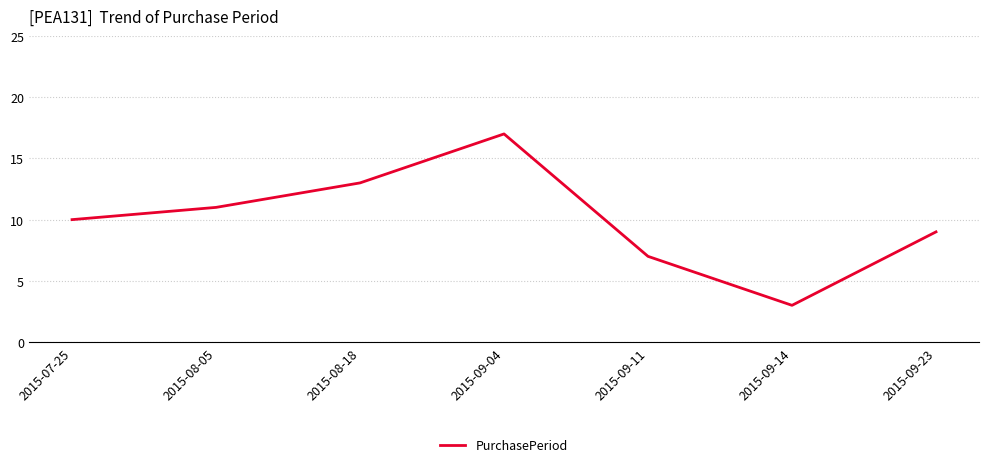

What position from the right is 2015-09-11?

3